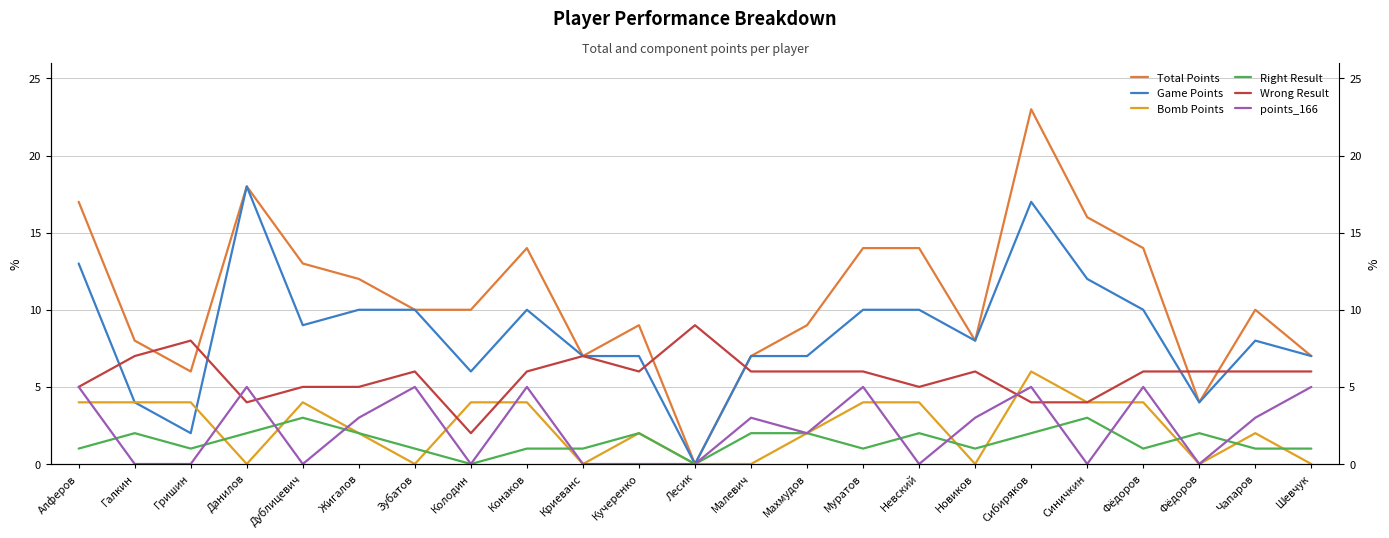

What is the spread (max minus min) of values at Колодин?

10